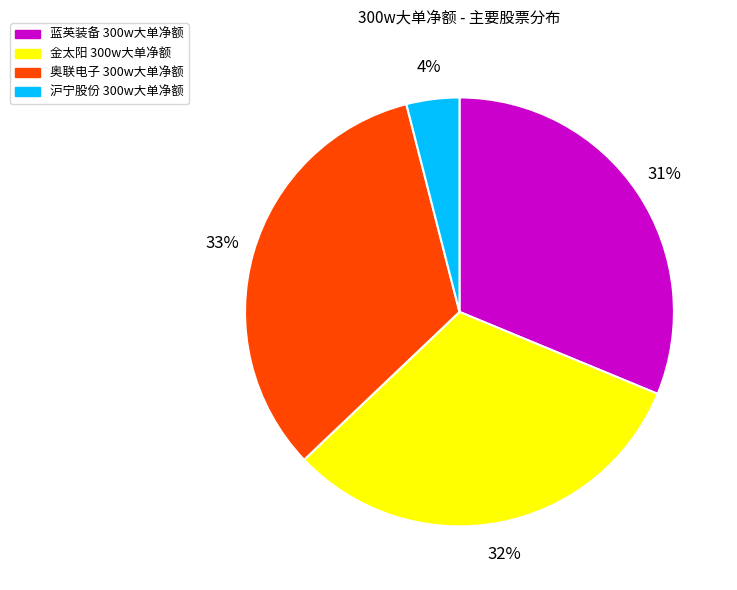

Which has a higher value, 金太阳 300w大单净额 or 奥联电子 300w大单净额?

奥联电子 300w大单净额